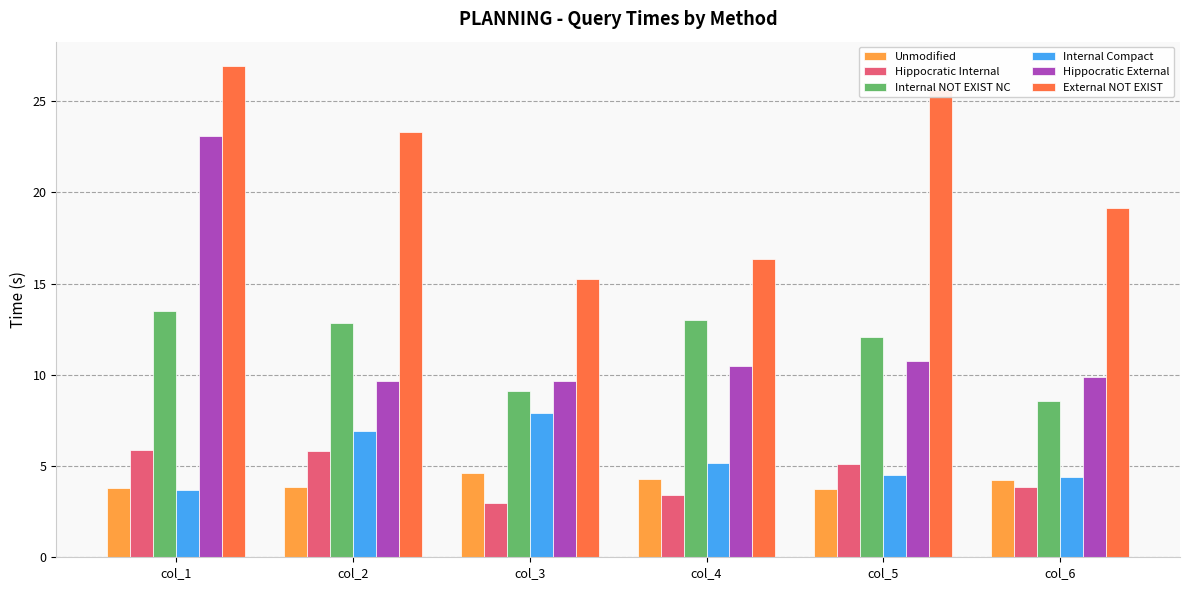

List the series in order of their peak value, lowest first.

Unmodified, Hippocratic Internal, Internal Compact, Internal NOT EXIST NC, Hippocratic External, External NOT EXIST